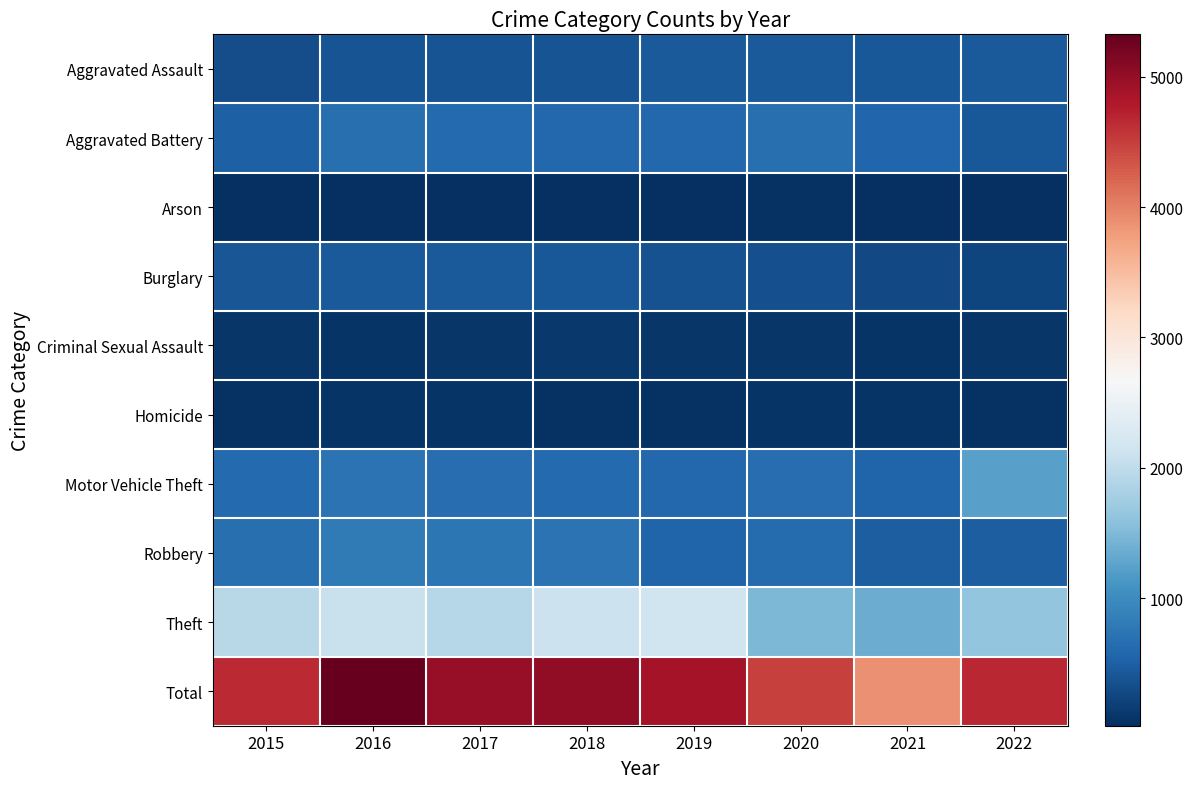

At which category is the sum across all series the highest?

2016